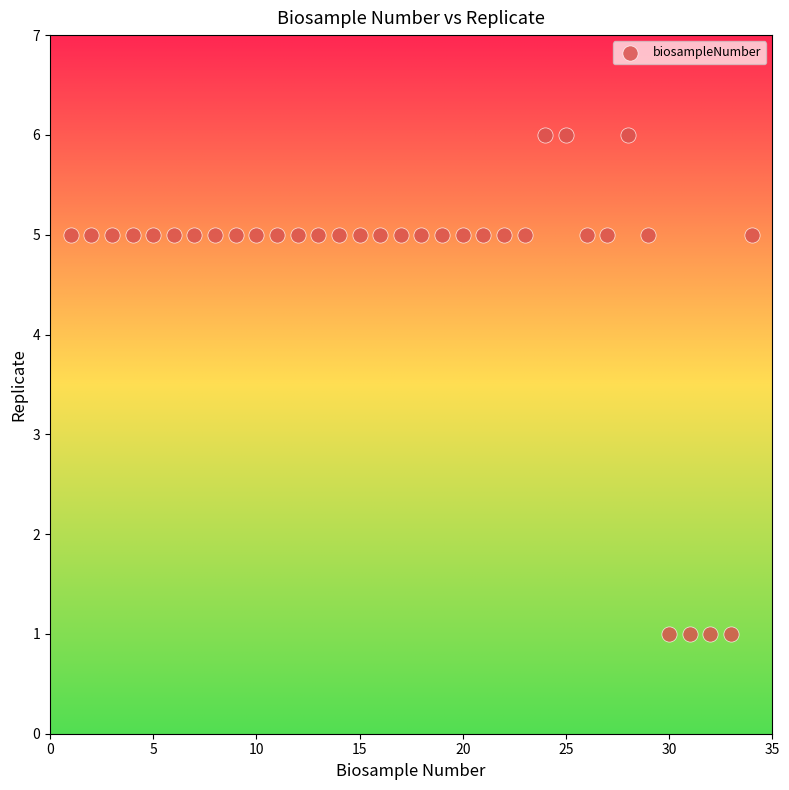

What is the range of Y values (max minus min)?

5